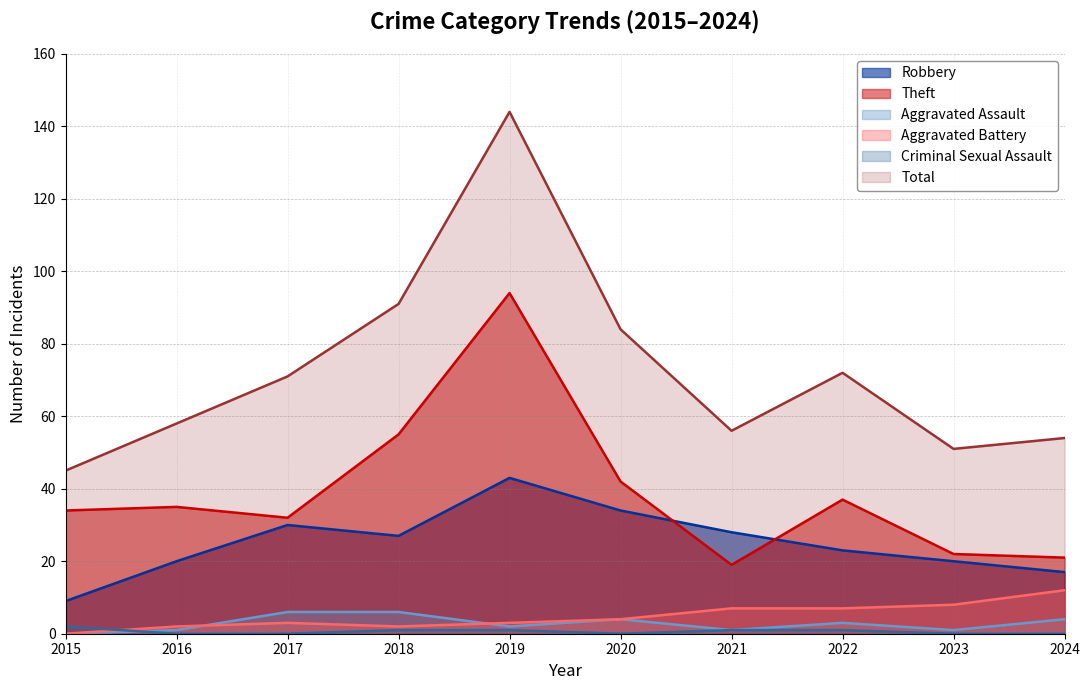

Which label corresponds to the smallest value in the chart?

2015